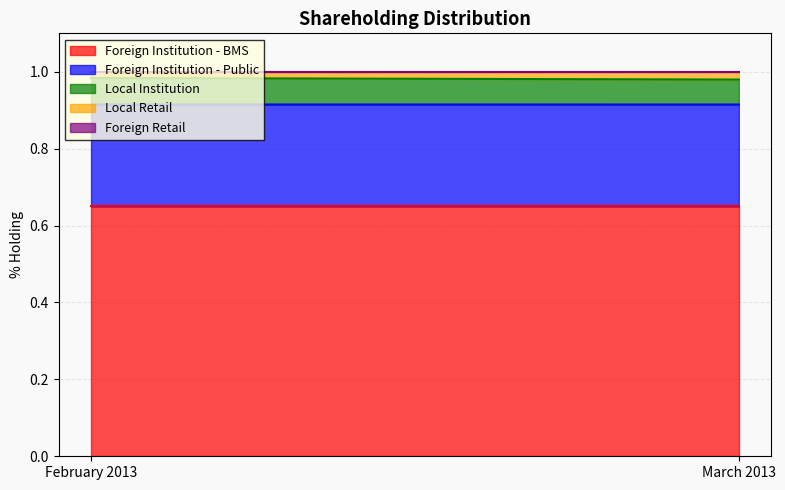

List the series in order of their peak value, highest first.

Foreign Institution - BMS, Foreign Institution - Public, Local Institution, Local Retail, Foreign Retail